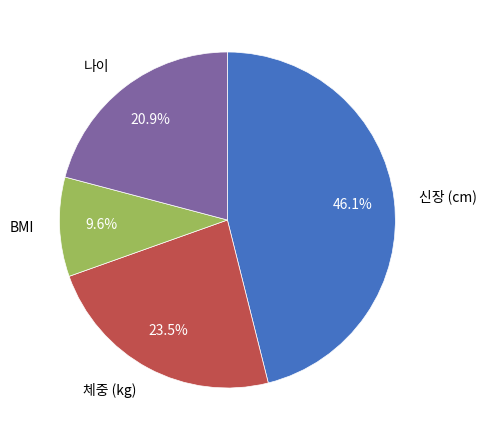

What is the smallest slice in the pie chart?

BMI